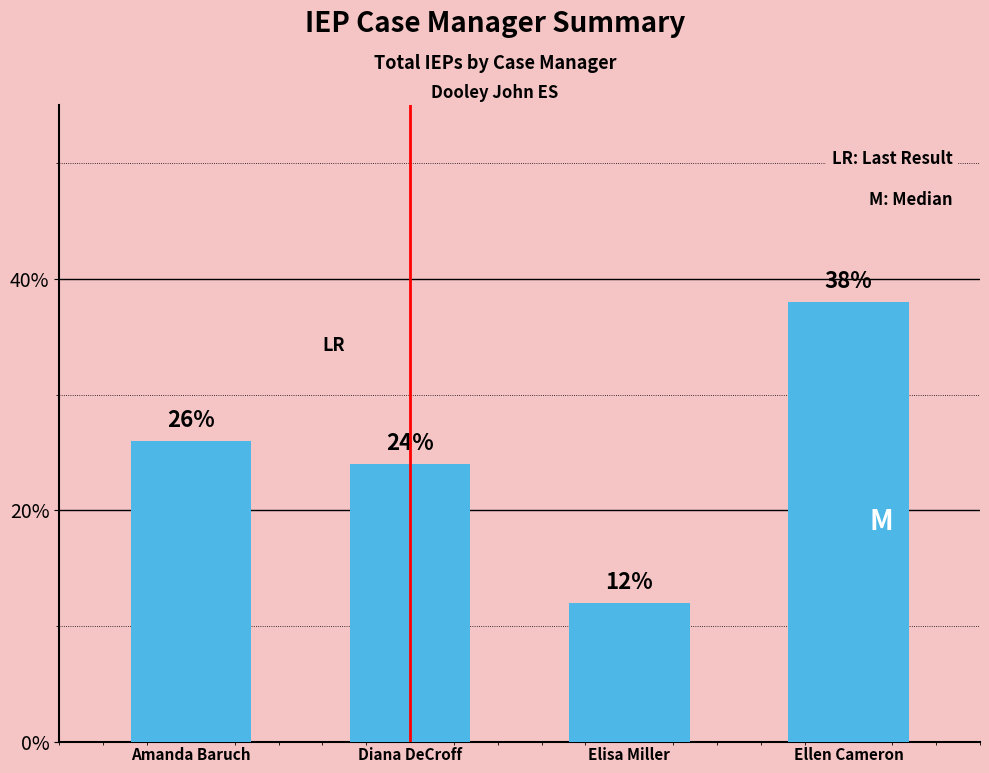

How many series are shown in this chart?

1